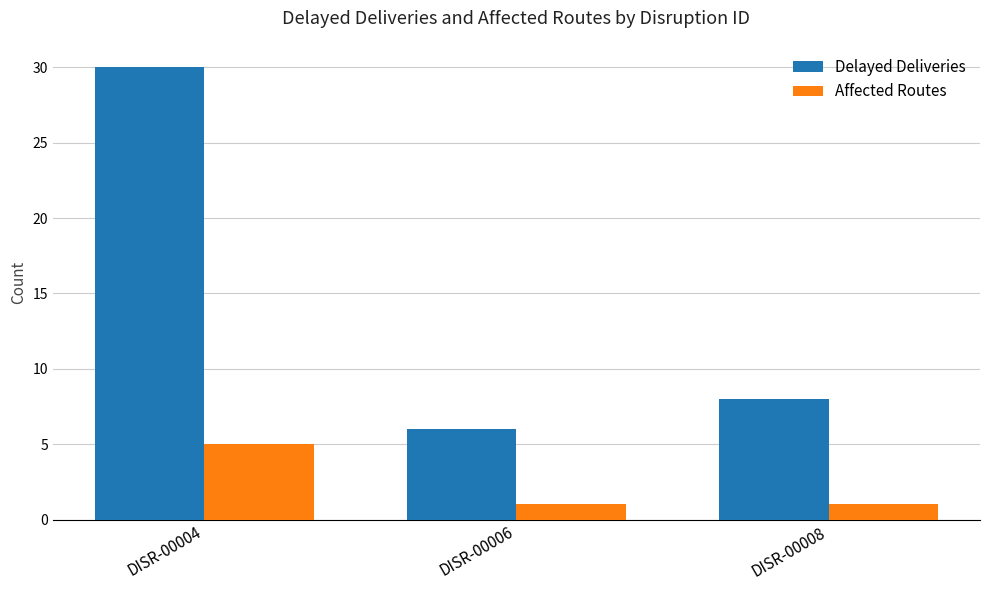

How many data points does each series have?

3